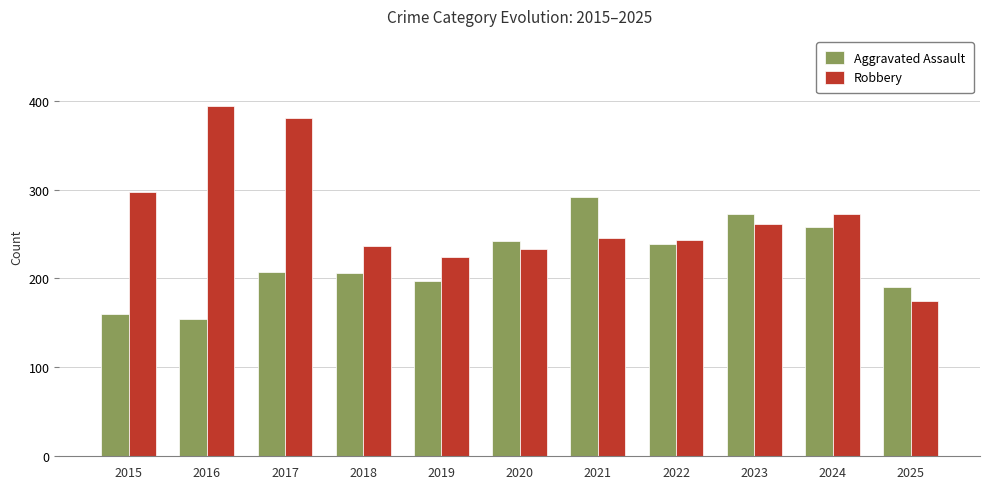

Is it true that Robbery equals 108 at 2022?

False